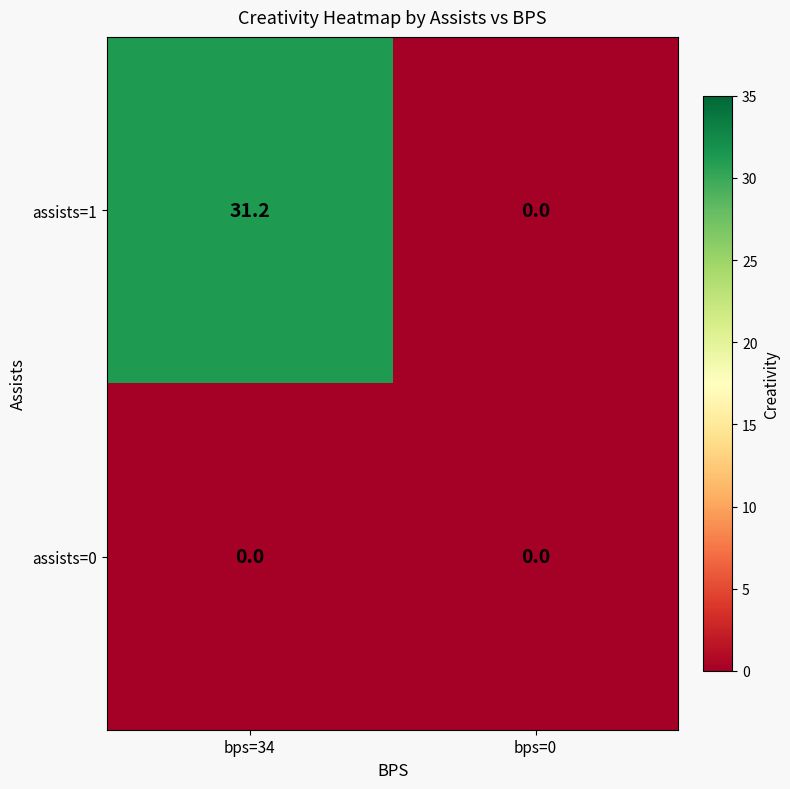

What is the spread (max minus min) of values at bps=34?

31.2